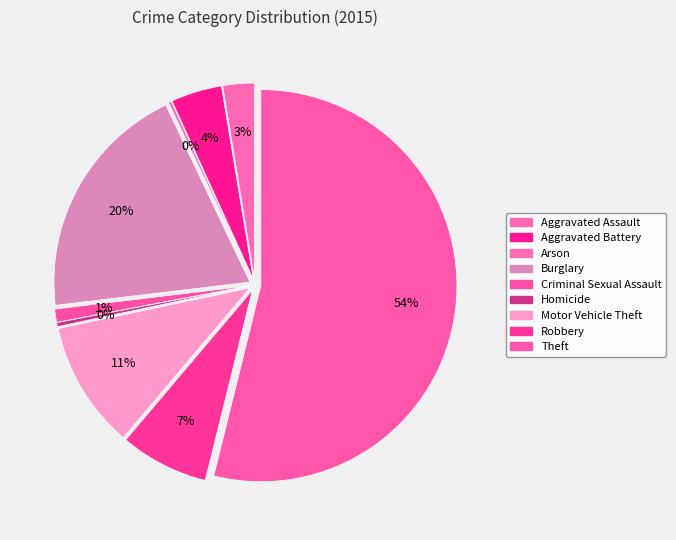

How many segments does this pie chart have?

9